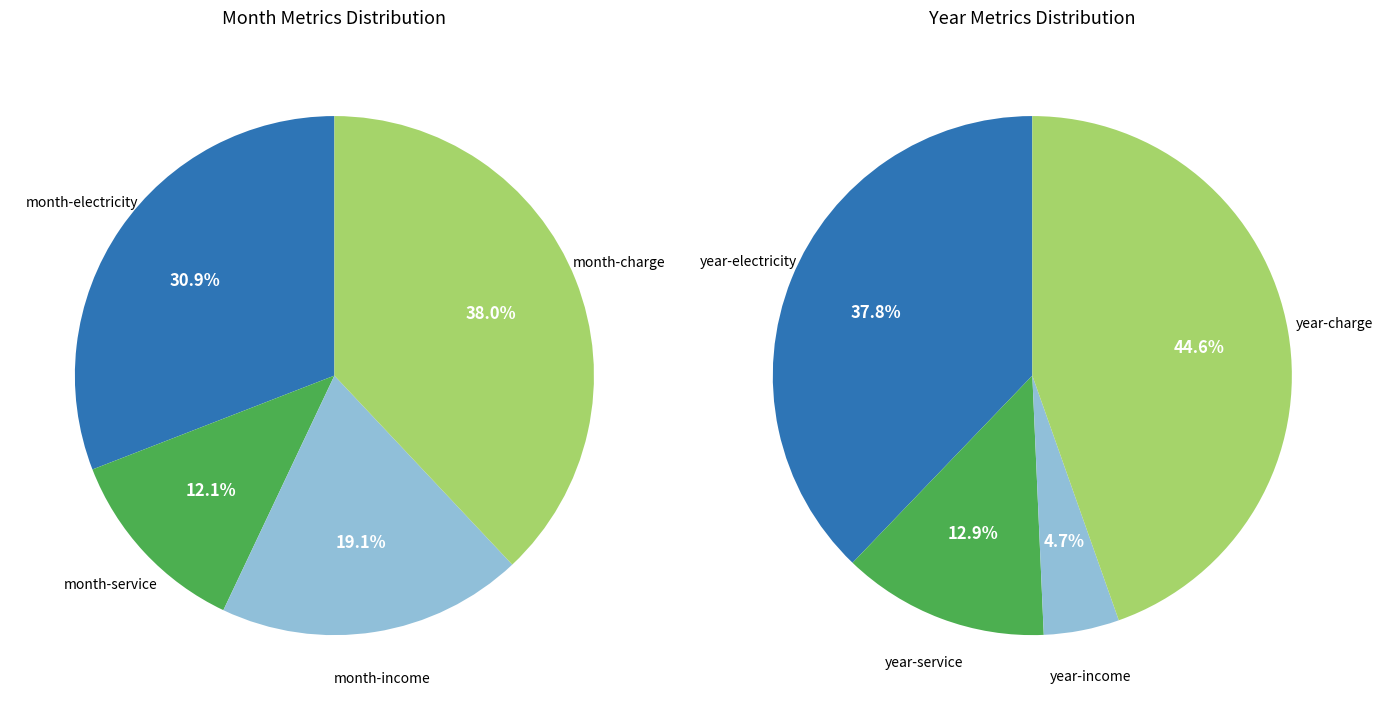

What is the total percentage of month-income and month-charge?

57.0%